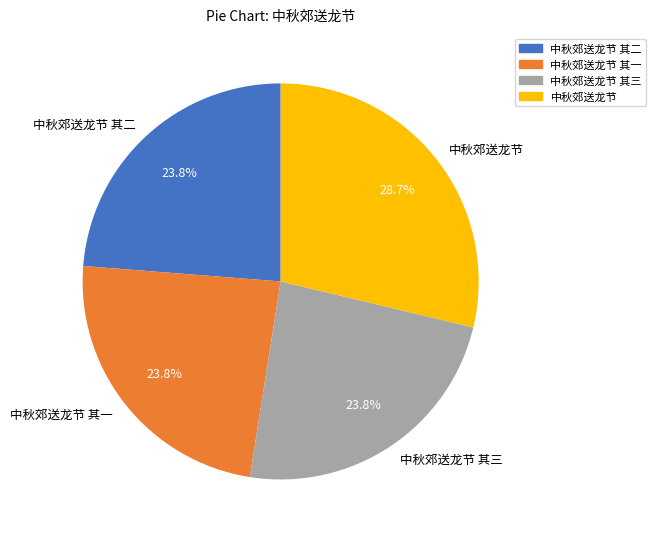

To the nearest percent, what percentage of the pie is 中秋郊送龙节 其三?

24%